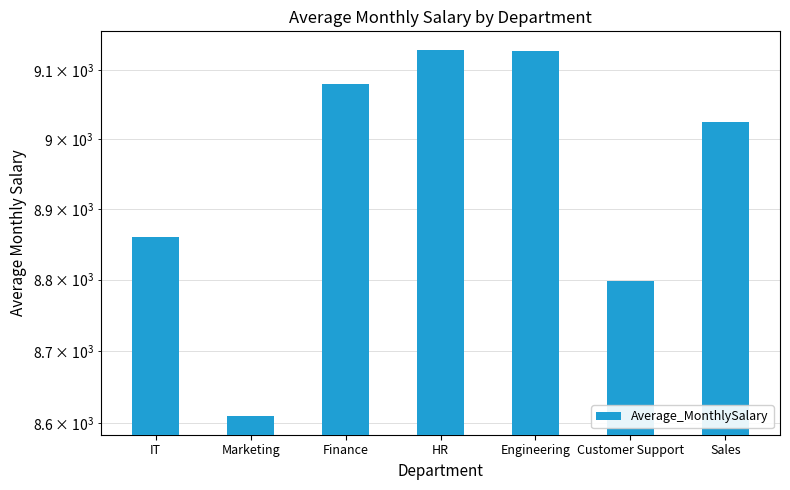

Between Finance and Sales, which is larger?

Finance